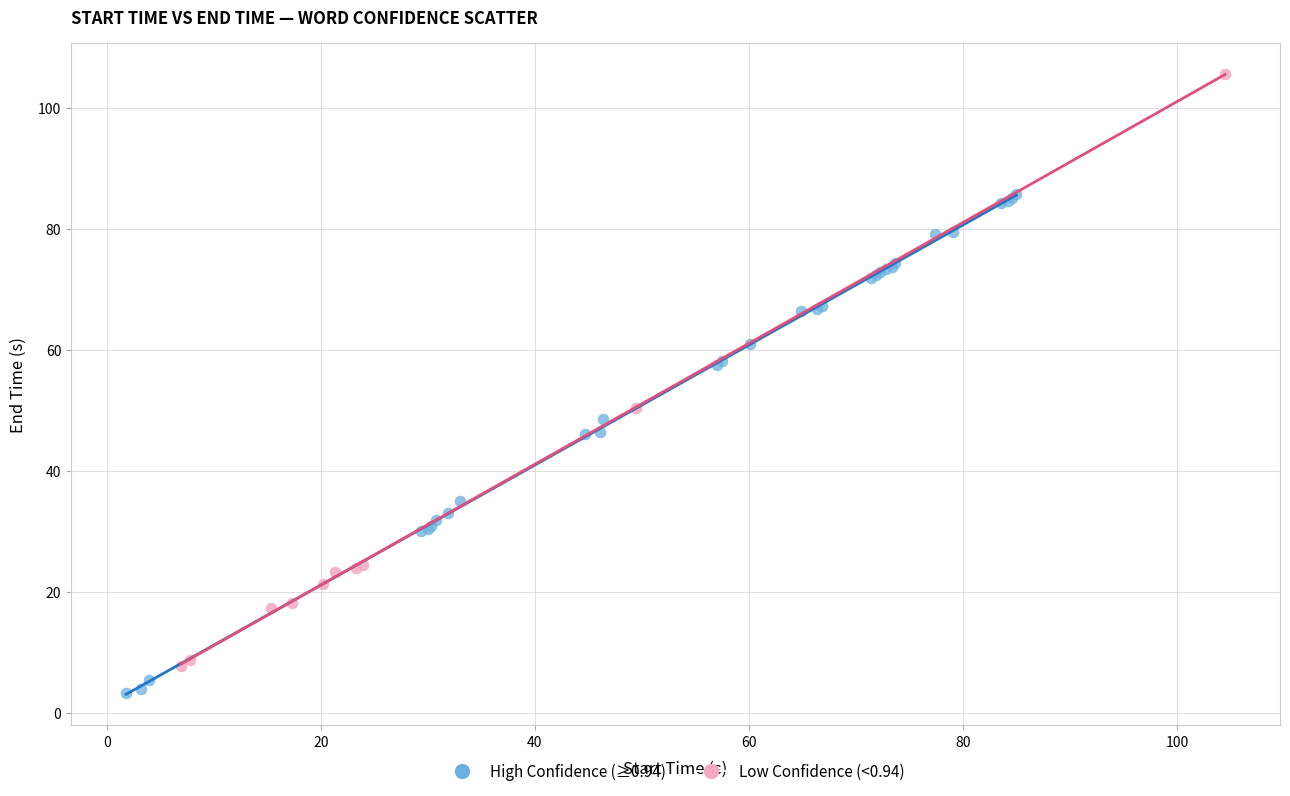

Which series reaches the minimum Y coordinate?

High Confidence (≥0.94)